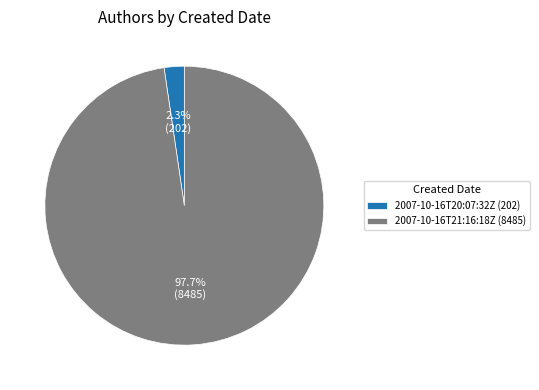

The 2007-10-16T21:16:18Z slice represents 98% of the pie. True or false?

True